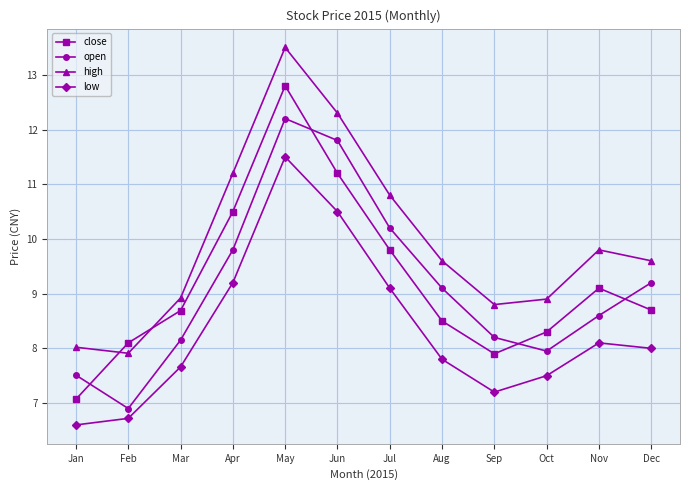

Reading left to right, extract all data points from this chart.

close: Jan=7.1	Feb=8.1	Mar=8.7	Apr=10.5	May=12.8	Jun=11.2	Jul=9.8	Aug=8.5	Sep=7.9	Oct=8.3	Nov=9.1	Dec=8.7
open: Jan=7.5	Feb=6.9	Mar=8.2	Apr=9.8	May=12.2	Jun=11.8	Jul=10.2	Aug=9.1	Sep=8.2	Oct=8.0	Nov=8.6	Dec=9.2
high: Jan=8.0	Feb=7.9	Mar=8.9	Apr=11.2	May=13.5	Jun=12.3	Jul=10.8	Aug=9.6	Sep=8.8	Oct=8.9	Nov=9.8	Dec=9.6
low: Jan=6.6	Feb=6.7	Mar=7.7	Apr=9.2	May=11.5	Jun=10.5	Jul=9.1	Aug=7.8	Sep=7.2	Oct=7.5	Nov=8.1	Dec=8.0